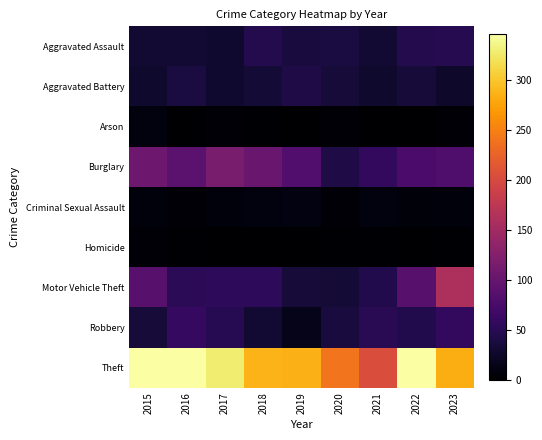

Which series has the widest spread of values?

Theft